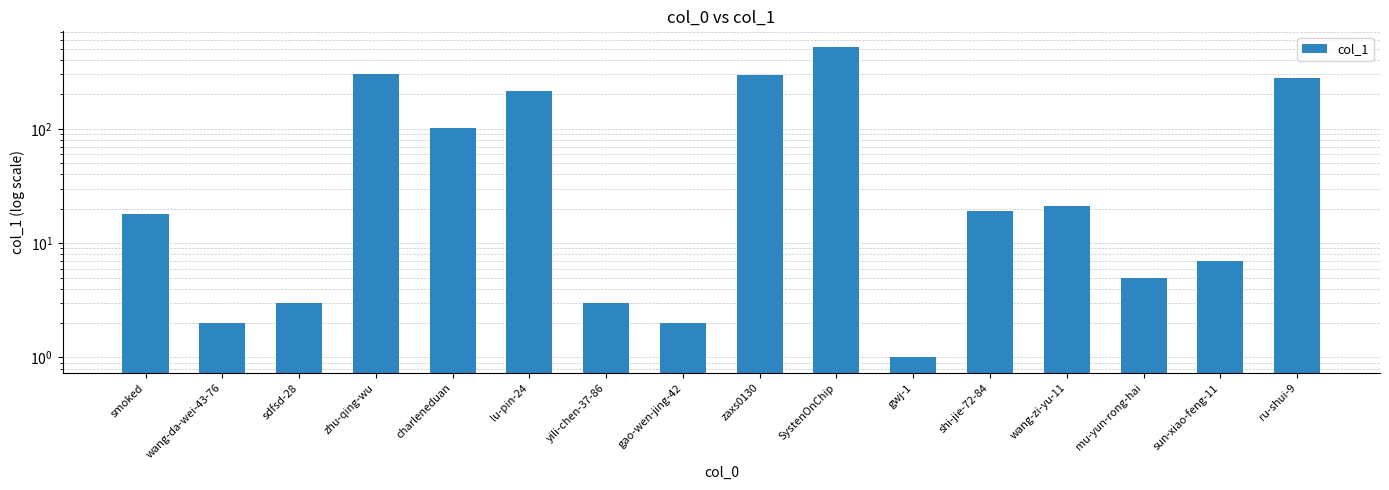

List the labels in order of value, smallest first.

gwj-1, wang-da-wei-43-76, gao-wen-jing-42, sdfsd-28, yili-chen-37-86, mu-yun-rong-hai, sun-xiao-feng-11, smoked, shi-jie-72-84, wang-zi-yu-11, charleneduan, lu-pin-24, ru-shui-9, zaxs0130, zhu-qing-wu, SystenOnChip